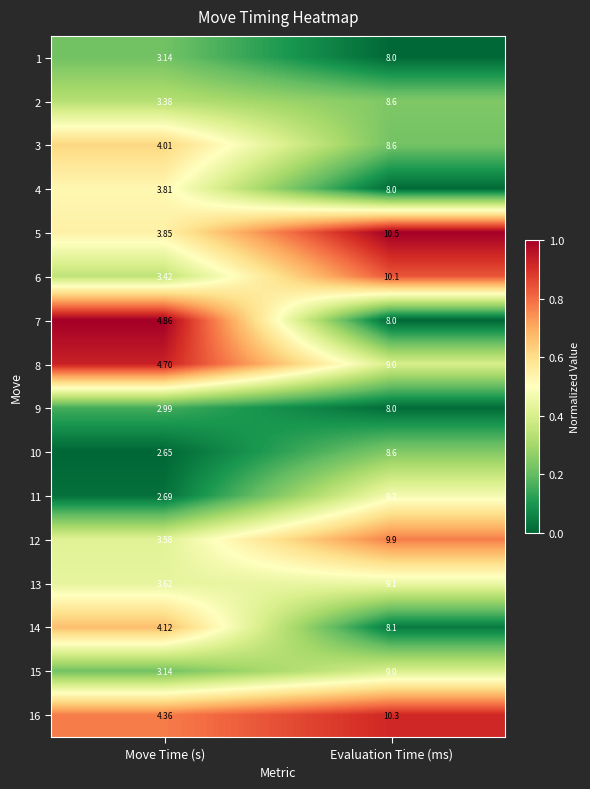

Is the value of 5 at Evaluation Time (ms) greater than the value of 14 at Evaluation Time (ms)?

Yes